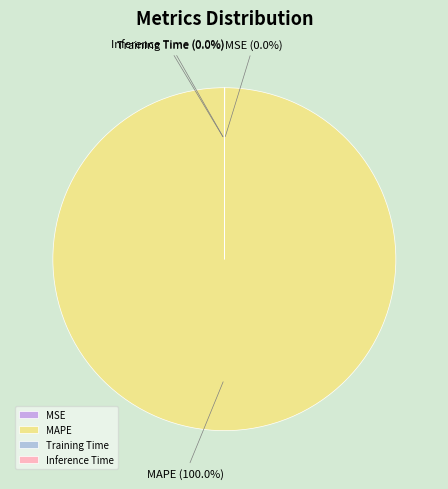

Which slice is the largest?

MAPE